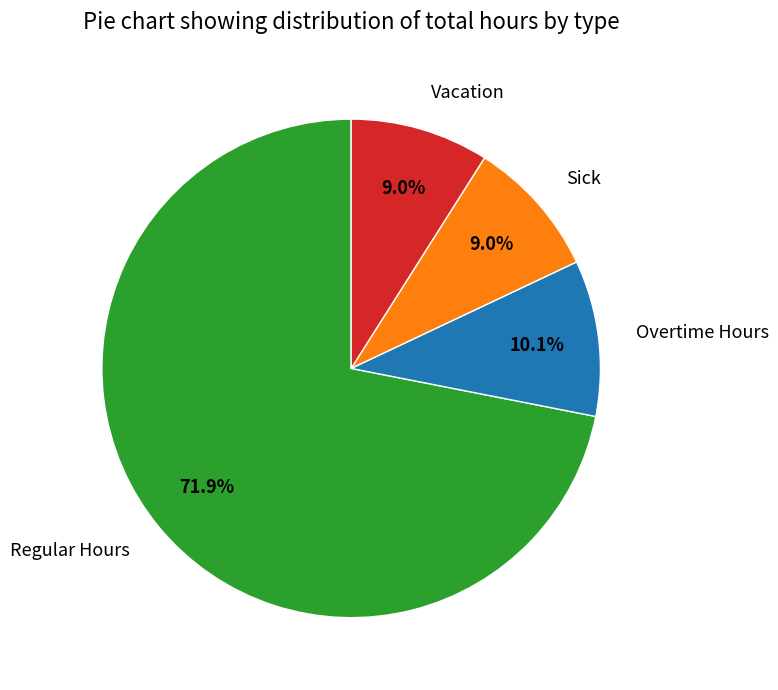

How many slices are in this pie chart?

4